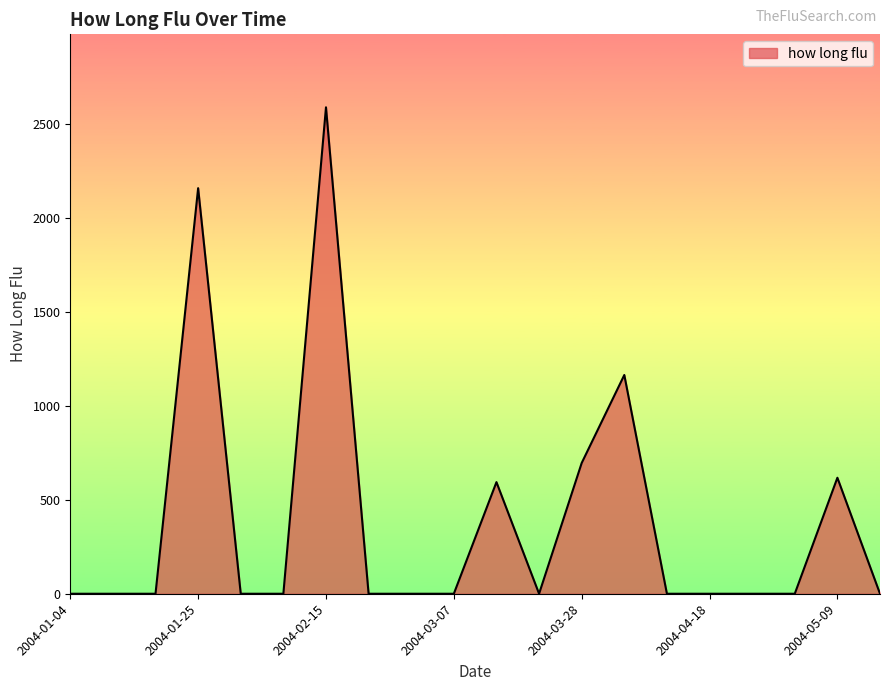

What is the greatest value displayed?

2588.9